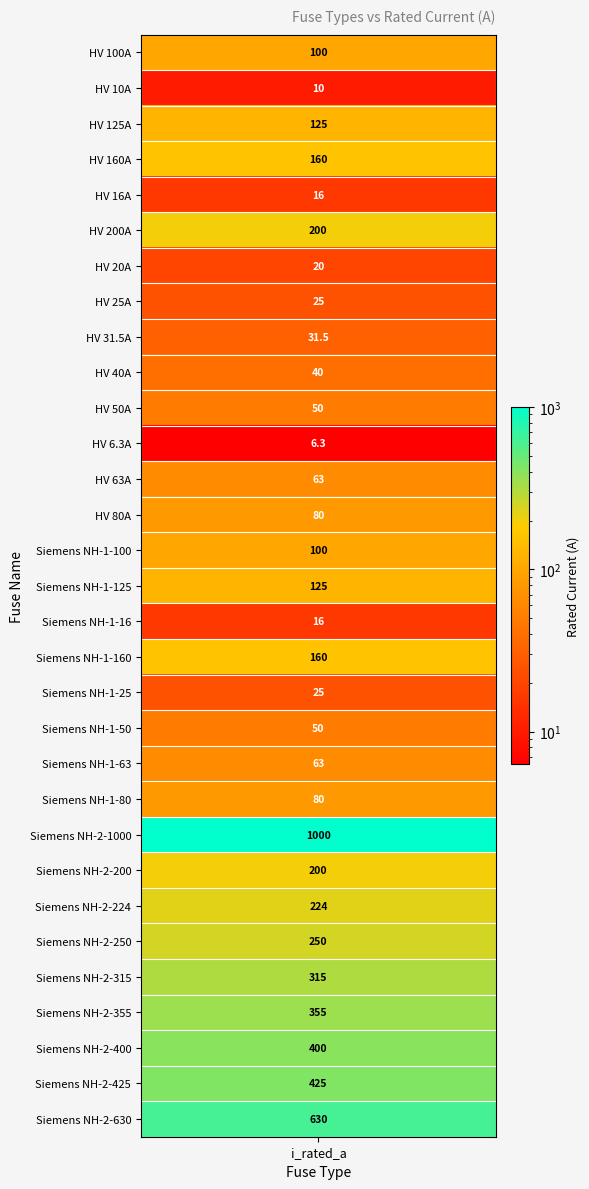

Reading left to right, extract all data points from this chart.

100.0	10.0	125.0	160.0	16.0	200.0	20.0	25.0	31.5	40.0	50.0	6.3	63.0	80.0	100.0	125.0	16.0	160.0	25.0	50.0	63.0	80.0	1000.0	200.0	224.0	250.0	315.0	355.0	400.0	425.0	630.0